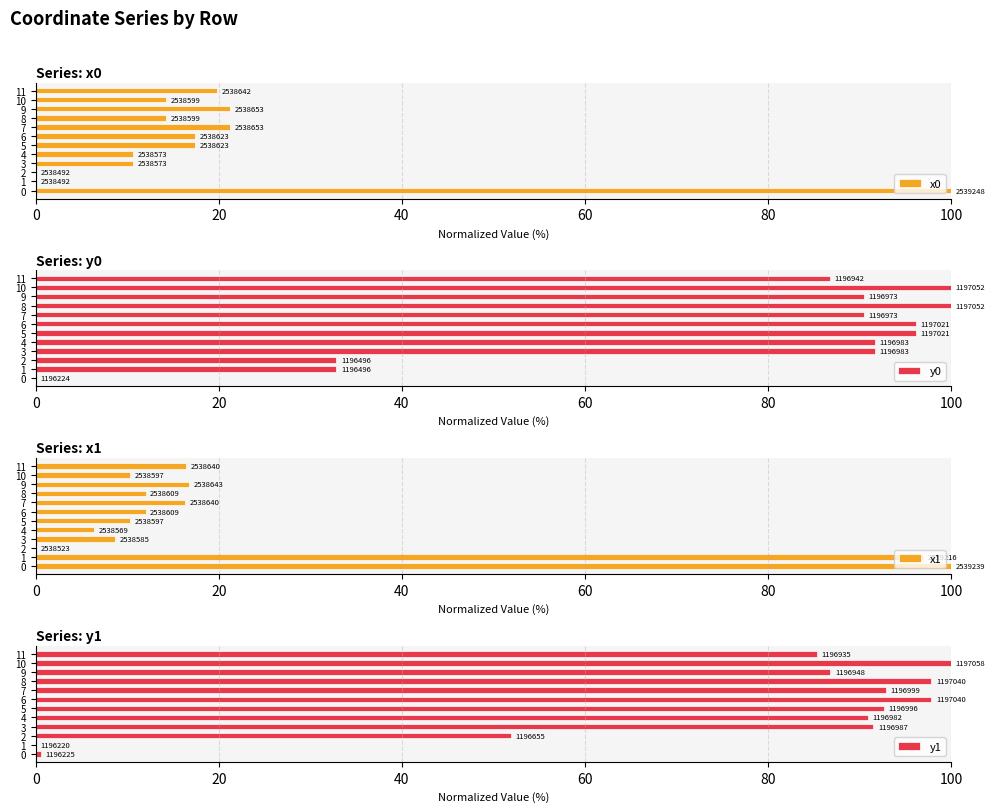

Reading left to right, extract all data points from this chart.

x0: 100.0	0.0	0.0	10.7	10.7	17.4	17.4	21.2	14.2	21.2	14.2	19.8
y0: 0.0	32.8	32.8	91.7	91.7	96.2	96.2	90.4	100.0	90.4	100.0	86.7
x1: 100.0	96.9	0.0	8.6	6.4	10.3	12.0	16.3	12.0	16.8	10.3	16.4
y1: 0.6	0.0	51.9	91.5	90.9	92.6	97.8	92.9	97.8	86.8	100.0	85.3